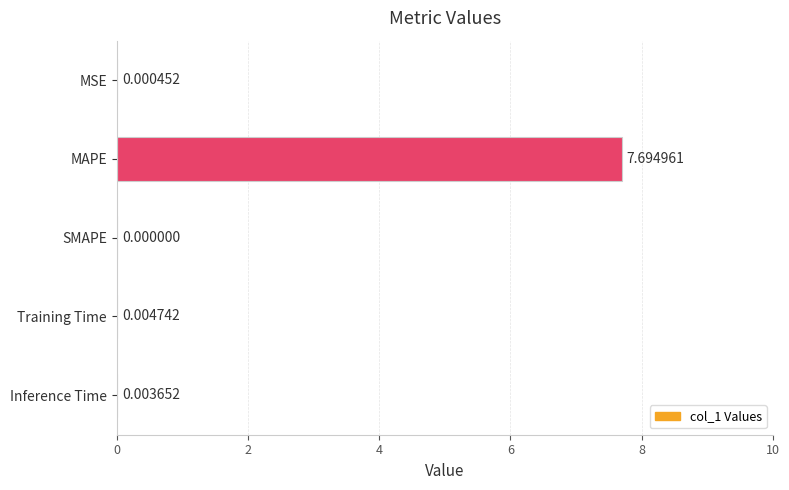

What is the sum of all values?

7.7